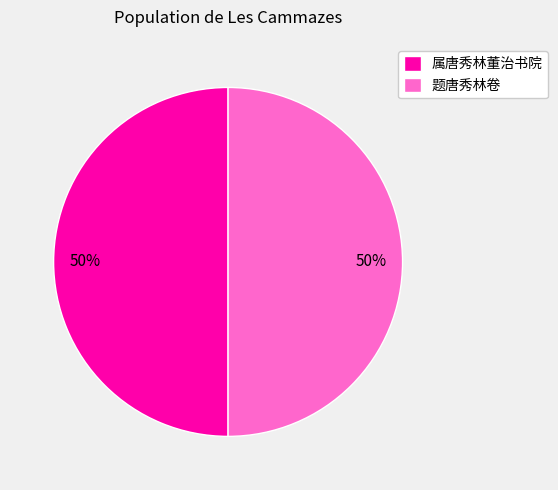

Approximately how many times larger is the value at 属唐秀林董治书院 compared to 题唐秀林卷?

1.0